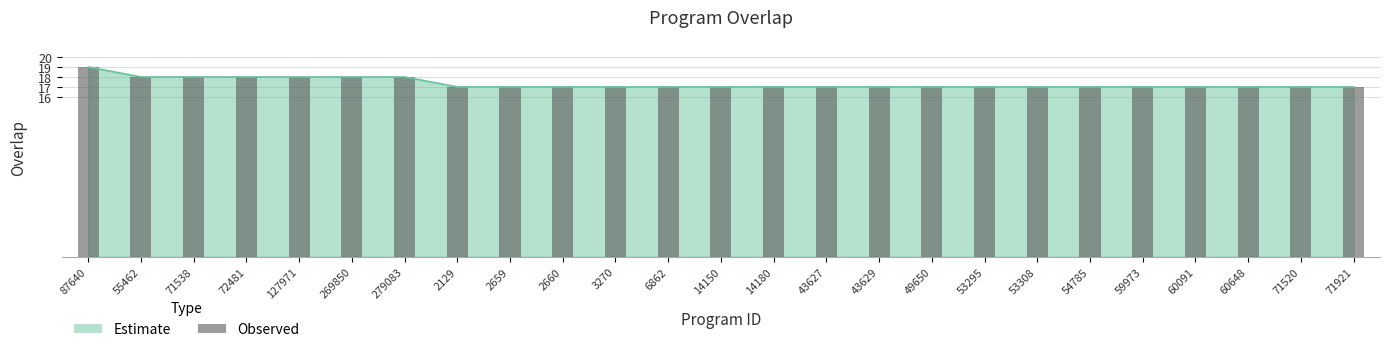

What is the label of the 15th bar from the left?

43627